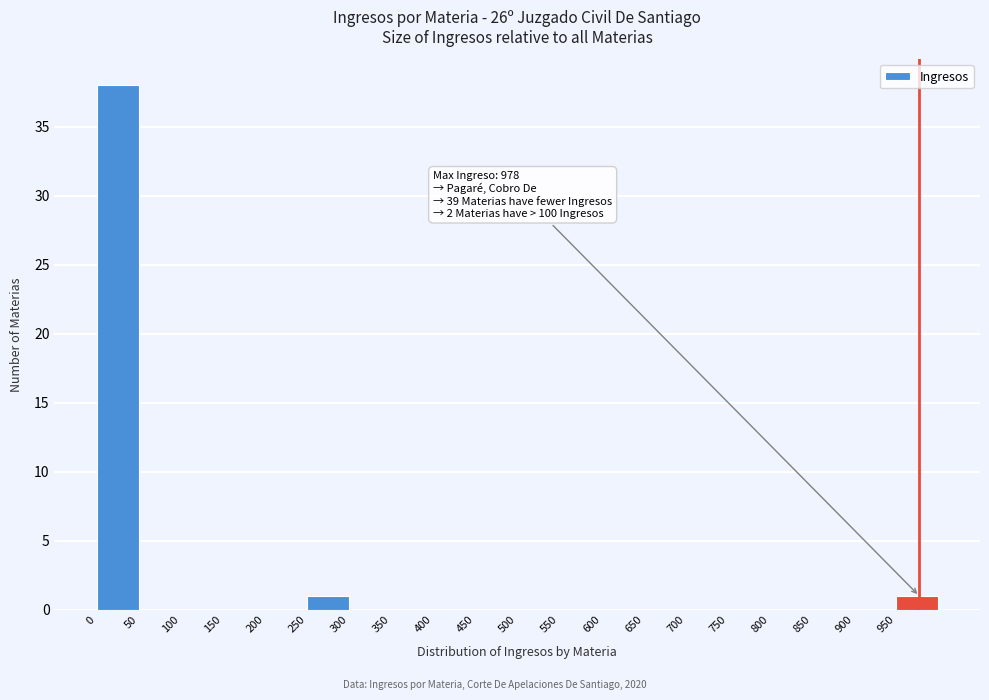

Over which range of the x-axis is the bar tallest?

0 to 50